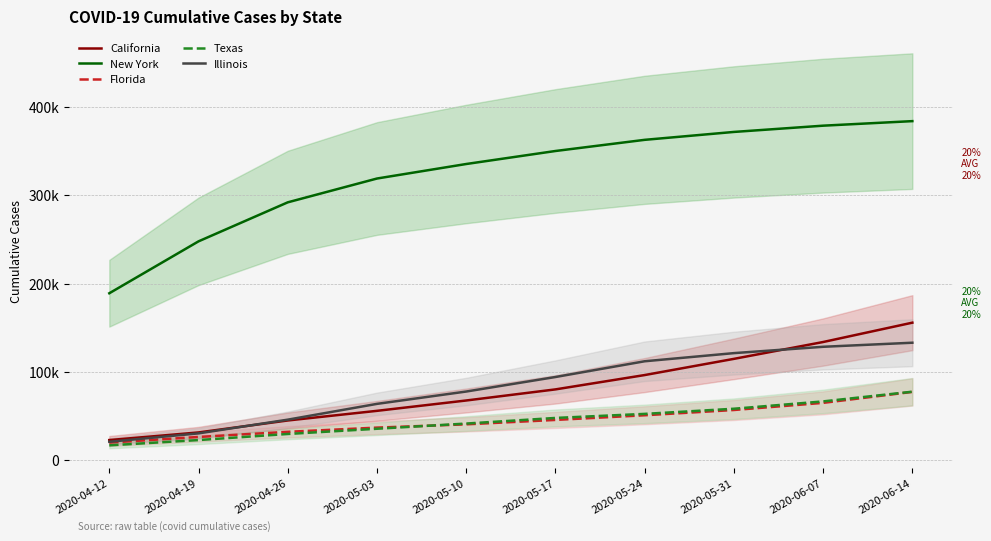

The value of Florida at 2020-05-24 is 50867. True or false?

True